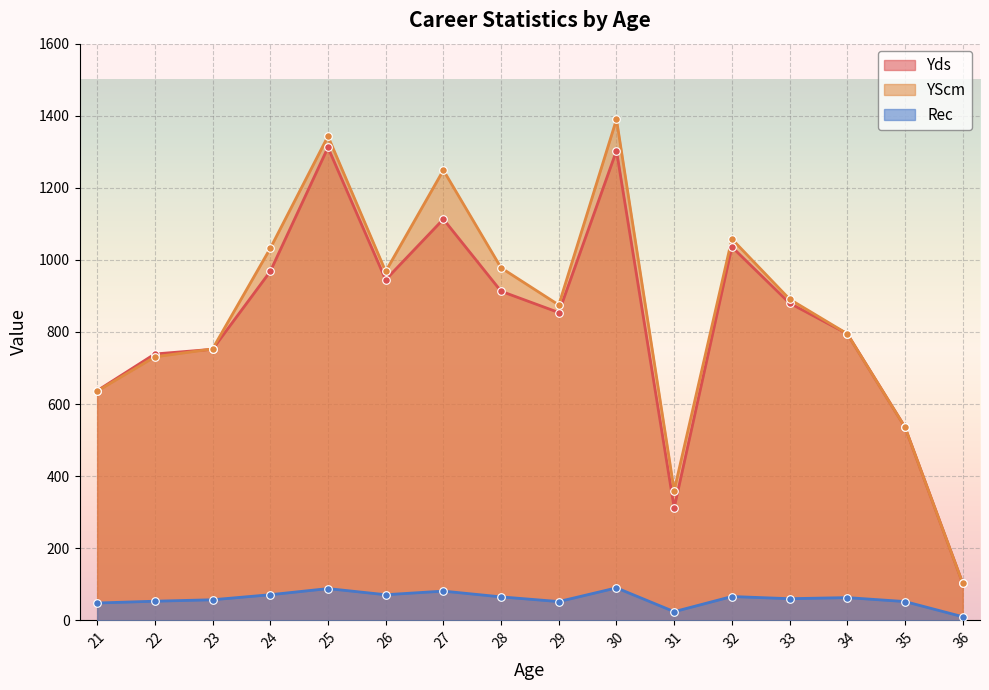

At which category is the sum across all series the highest?

30